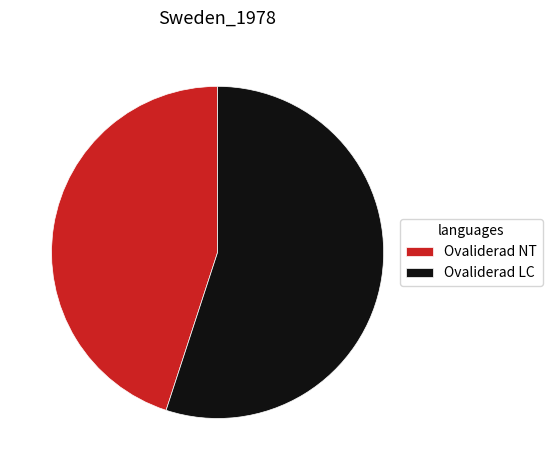

Rank the categories by value from highest to lowest.

Ovaliderad LC, Ovaliderad NT